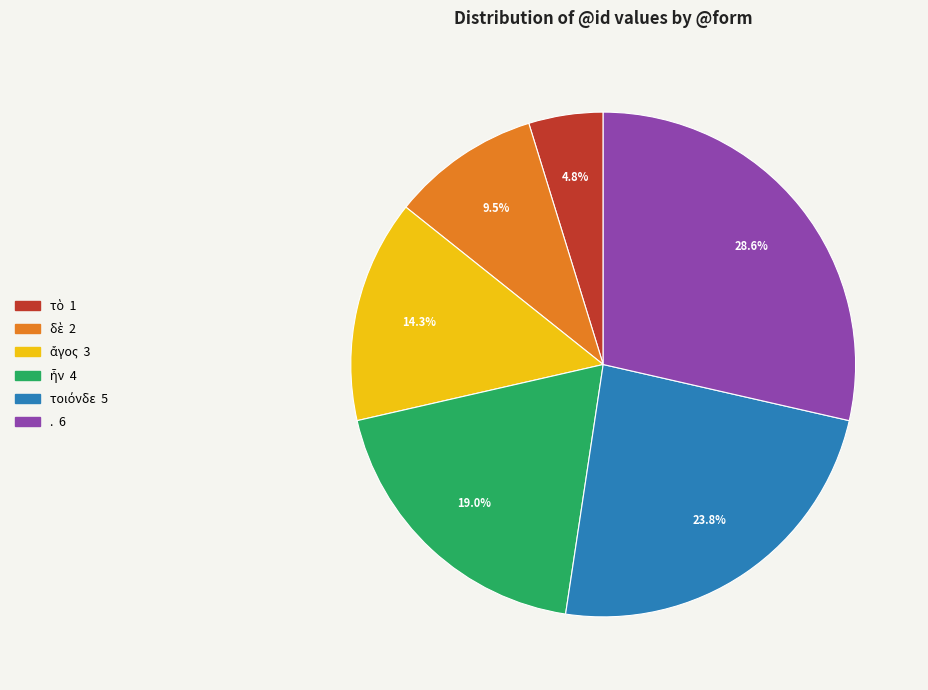

Does any single category account for the majority?

No